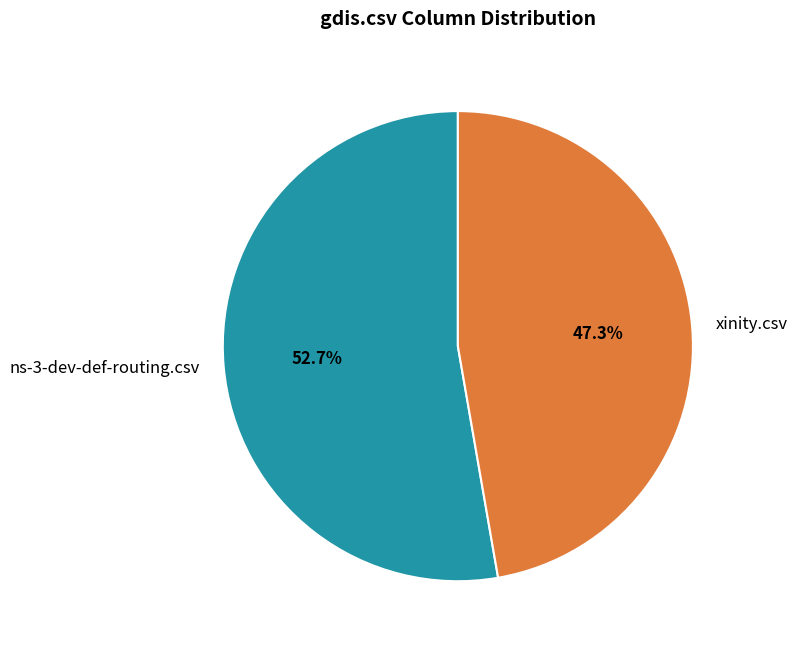

To the nearest percent, what is the difference between the xinity.csv and ns-3-dev-def-routing.csv slice percentages?

5%